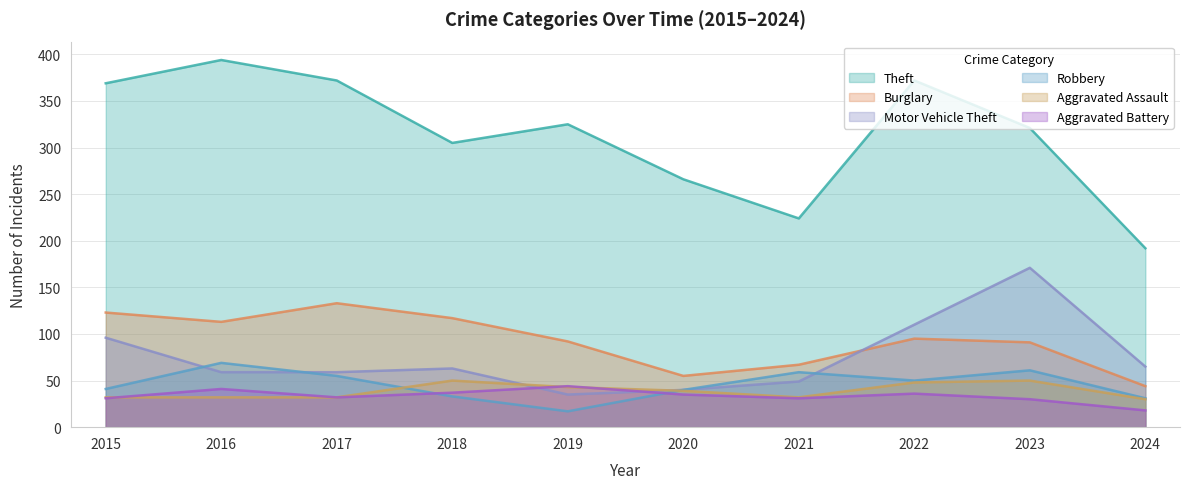

What is the spread (max minus min) of values at 2015?

338